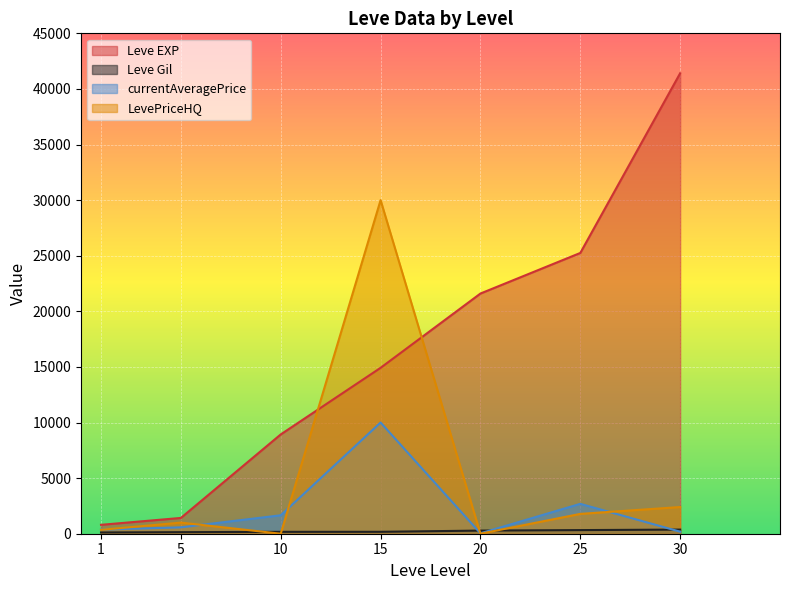

Between 10 and 15, which series saw the biggest shift?

LevePriceHQ